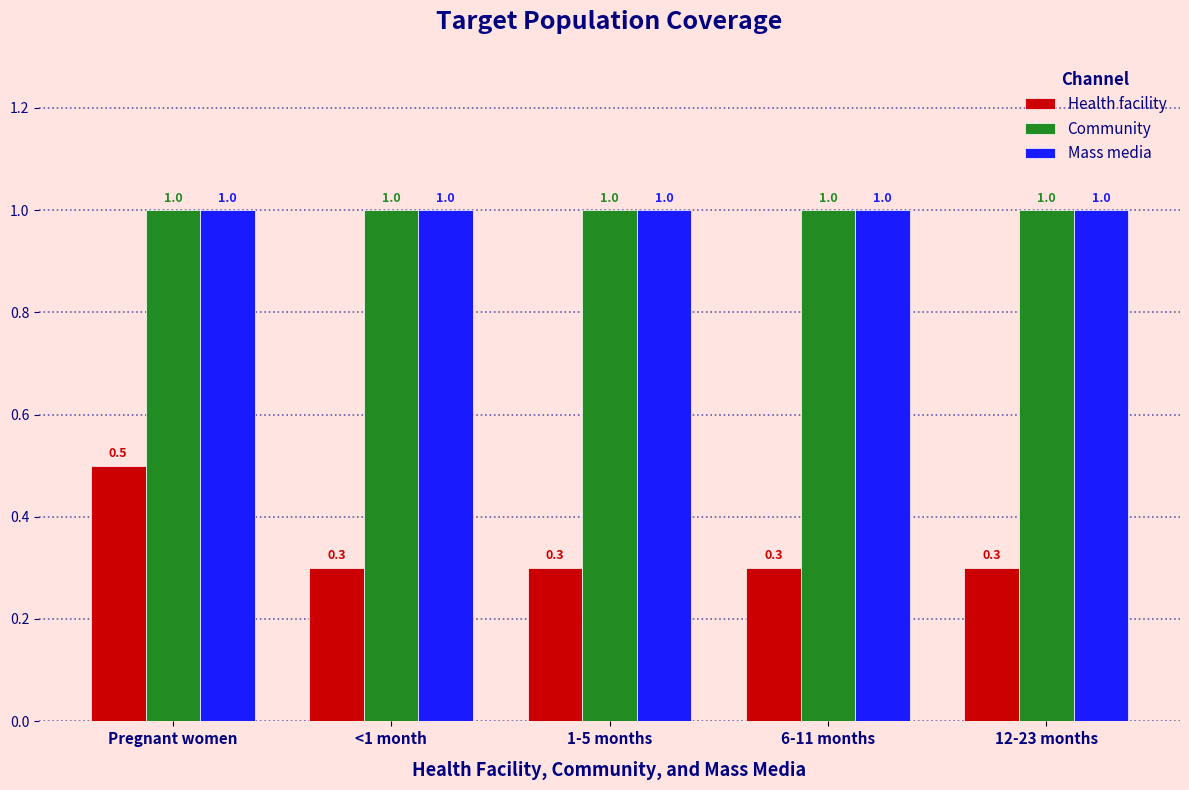

How many groups of bars are there?

5